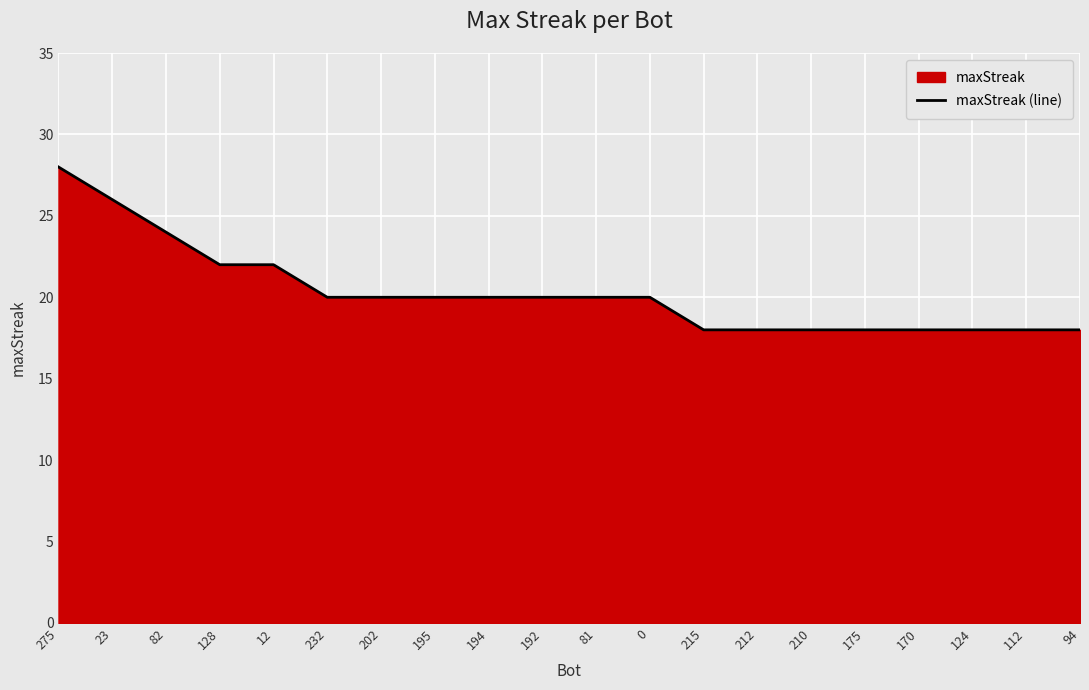

How many series are shown in this chart?

1